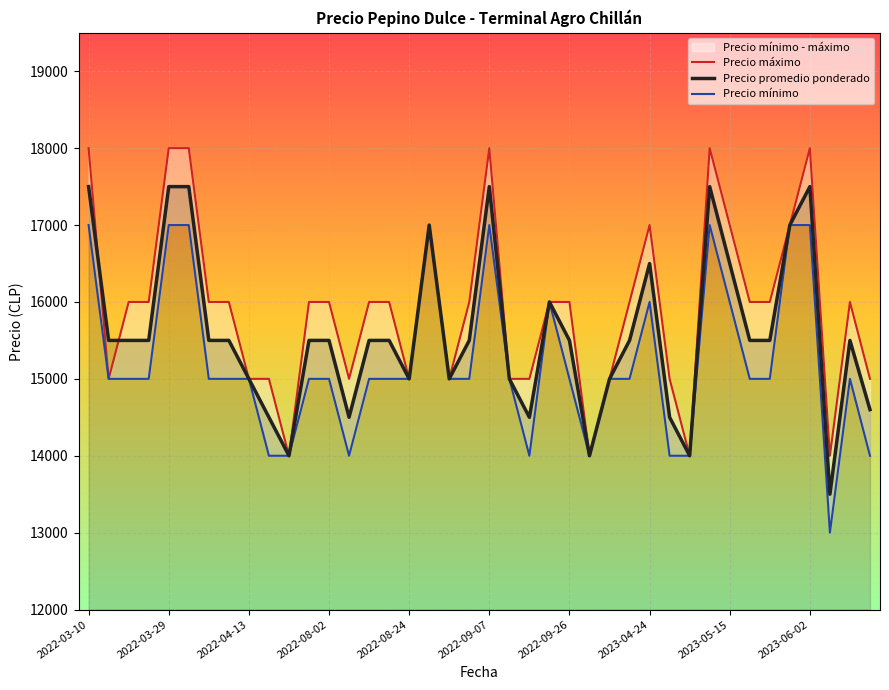

What is the minimum value for Precio promedio ponderado?

13500